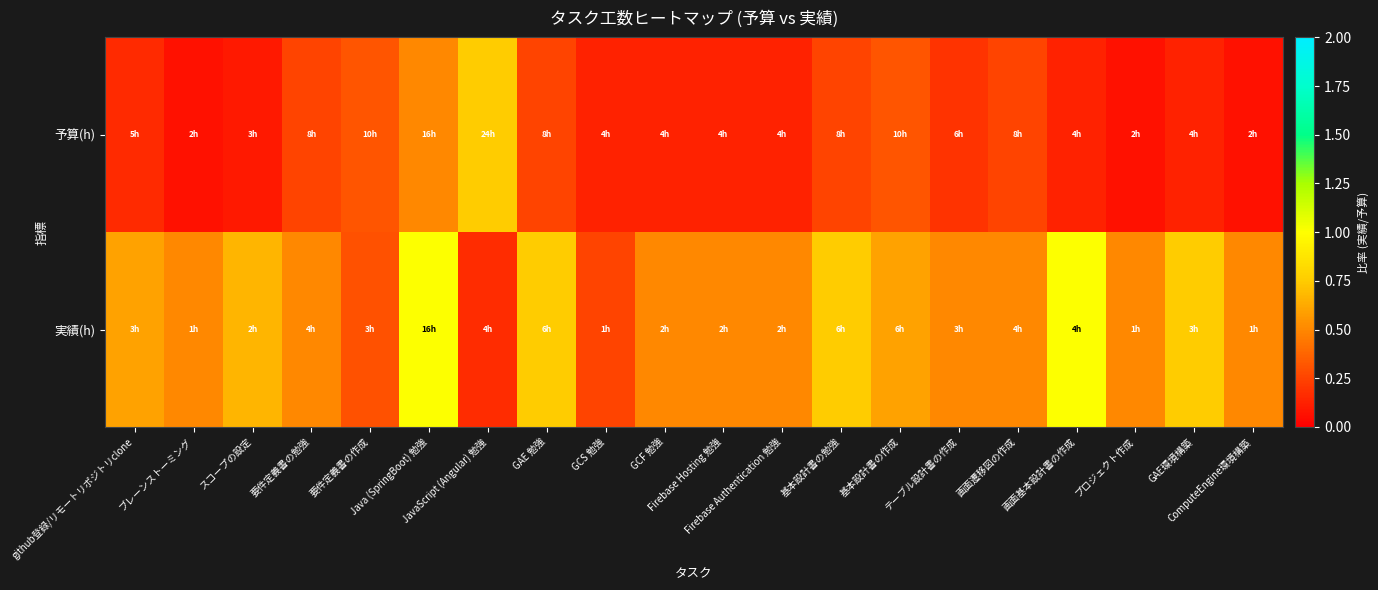

What is the smallest value displayed?

0.1